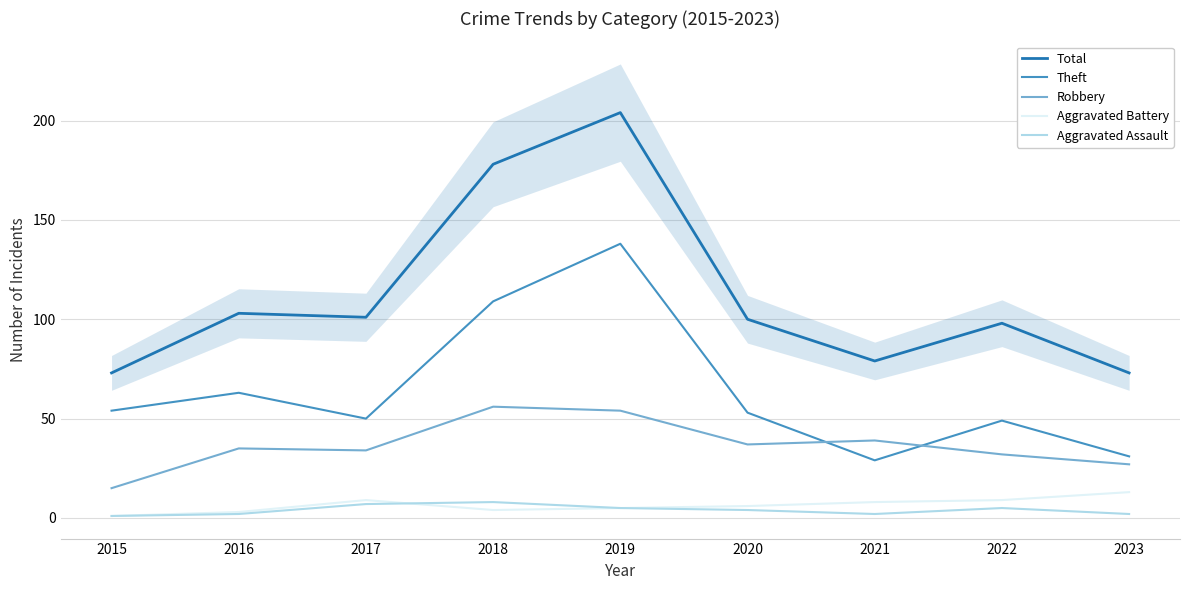

True or false: Theft and Total intersect in this chart.

False